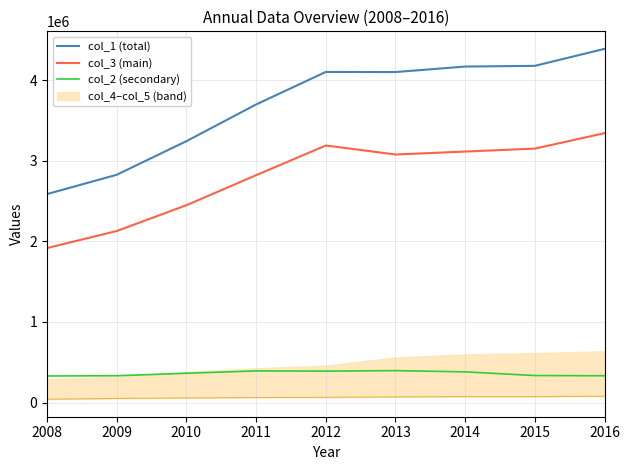

At which category does col_2 (secondary) reach its first local valley?

2012